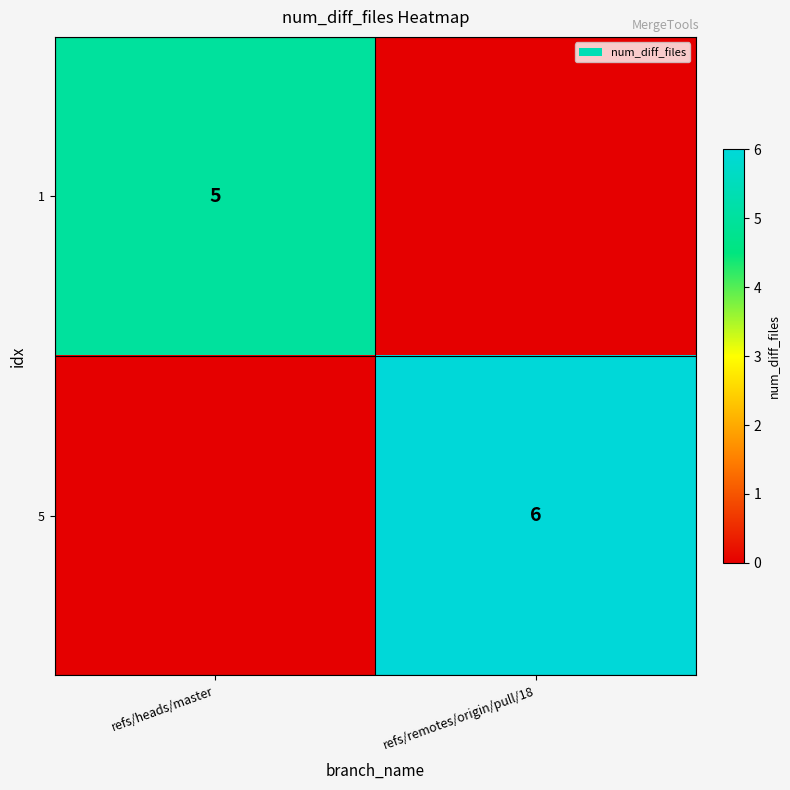

True or false: 5 has a value of 6 at refs/remotes/origin/pull/18.

True